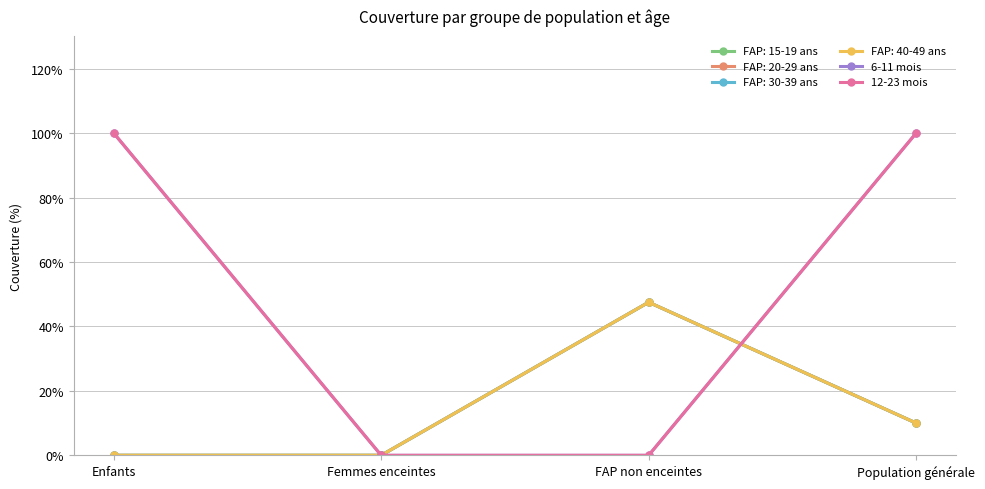

Is this an area chart (filled region under the line)?

No